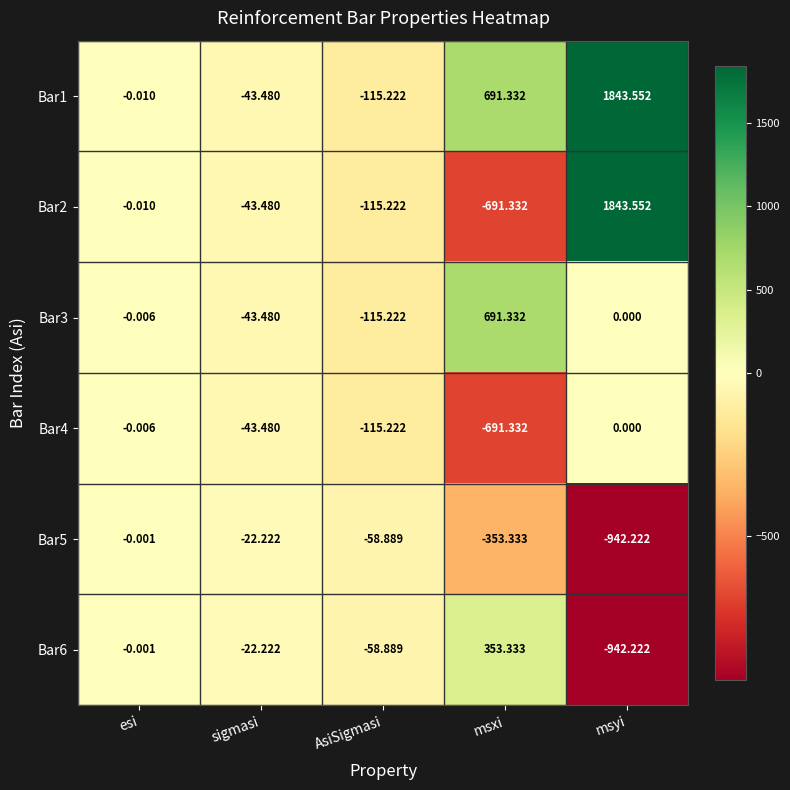

What is the greatest value displayed?

1843.6